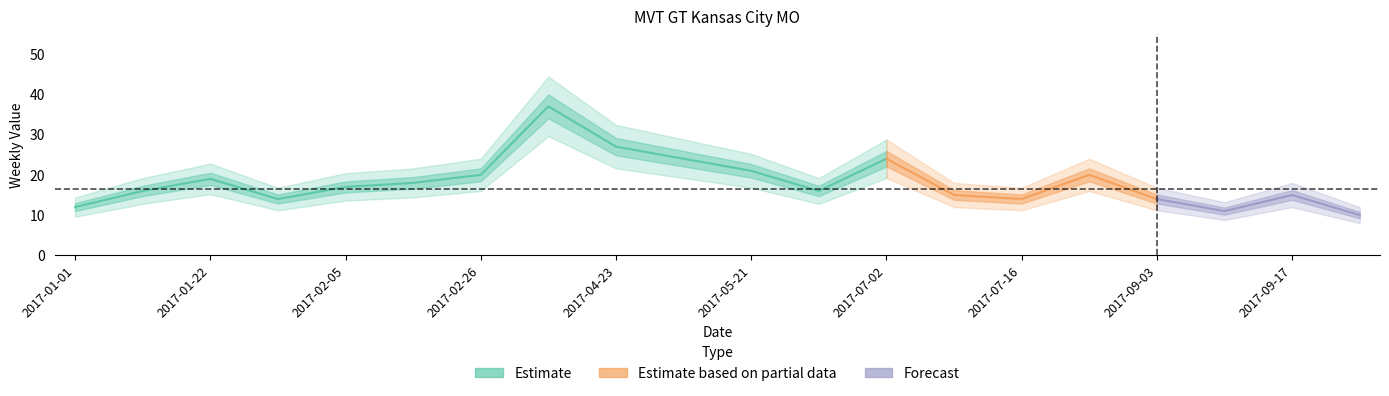

List the labels in order of value, smallest first.

2017-09-24, 2017-09-10, 2017-01-01, 2017-01-29, 2017-07-16, 2017-09-03, 2017-07-09, 2017-09-17, 2017-01-08, 2017-05-28, 2017-02-05, 2017-02-19, 2017-01-22, 2017-02-26, 2017-08-27, 2017-05-21, 2017-05-07, 2017-07-02, 2017-04-23, 2017-03-26